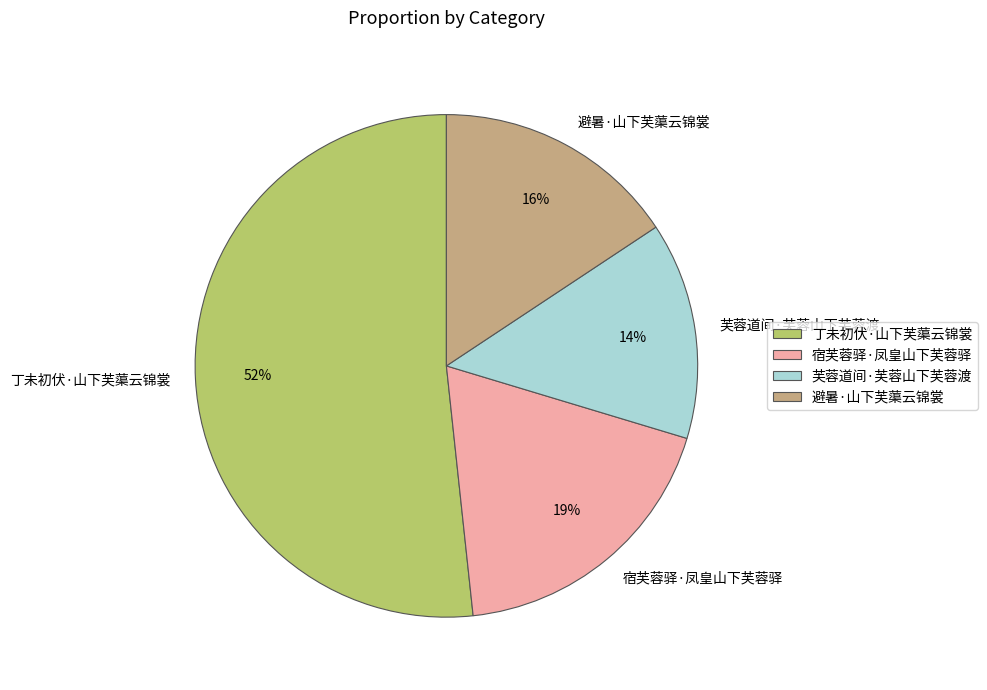

Between 芙蓉道间·芙蓉山下芙蓉渡 and 丁未初伏·山下芙蕖云锦裳, which is larger?

丁未初伏·山下芙蕖云锦裳